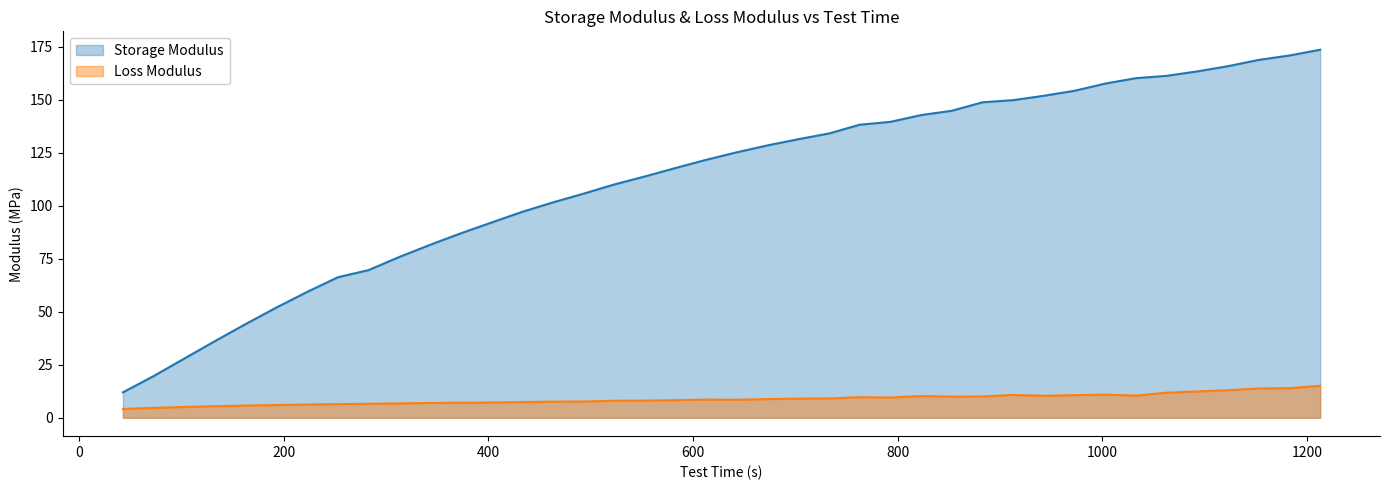

The value of Loss Modulus at 1063 is 11.8. True or false?

True